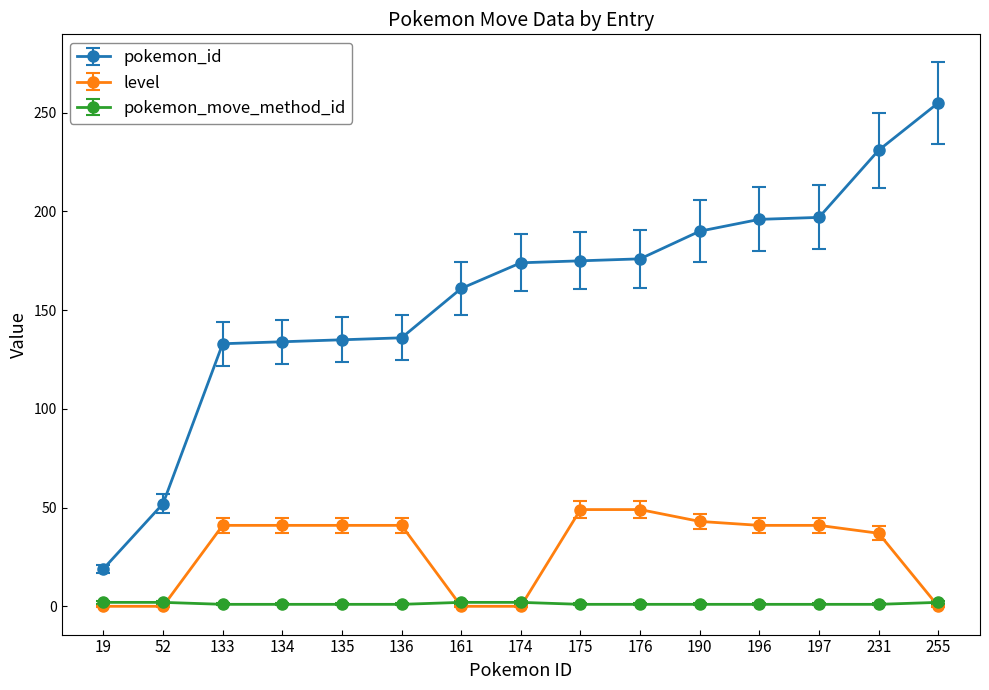

Rank the series by their maximum value, from highest to lowest.

pokemon_id, level, pokemon_move_method_id